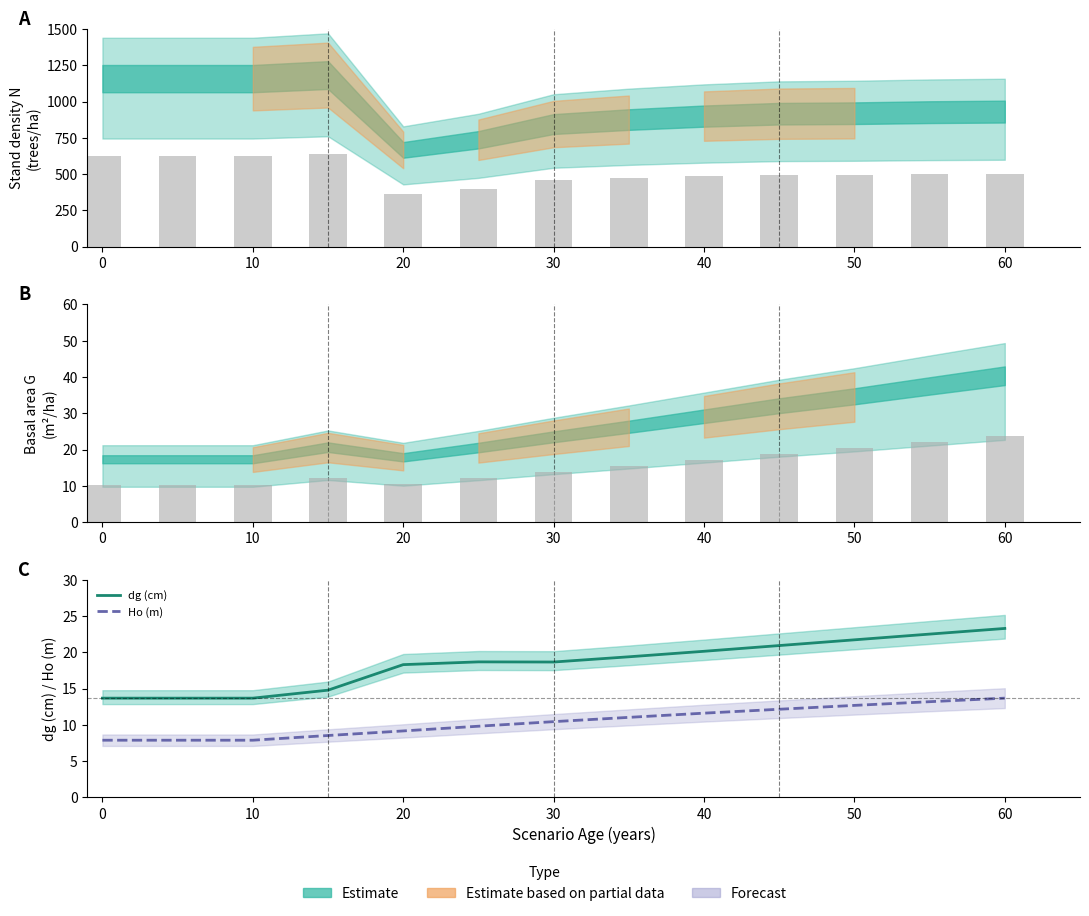

What is the label of the 3rd bar from the left?

10